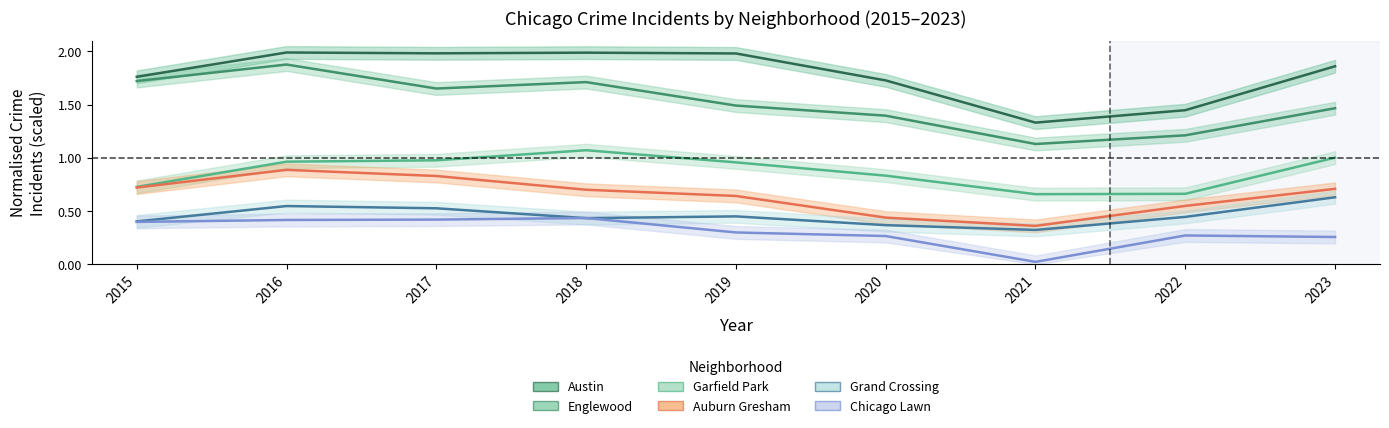

True or false: Auburn Gresham and Englewood intersect in this chart.

False